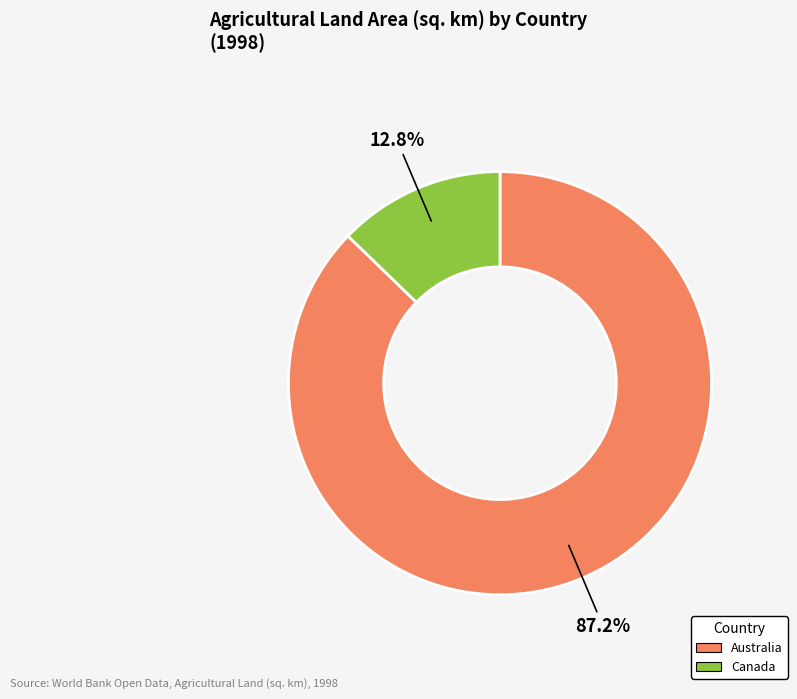

What is the smallest slice in the pie chart?

Canada